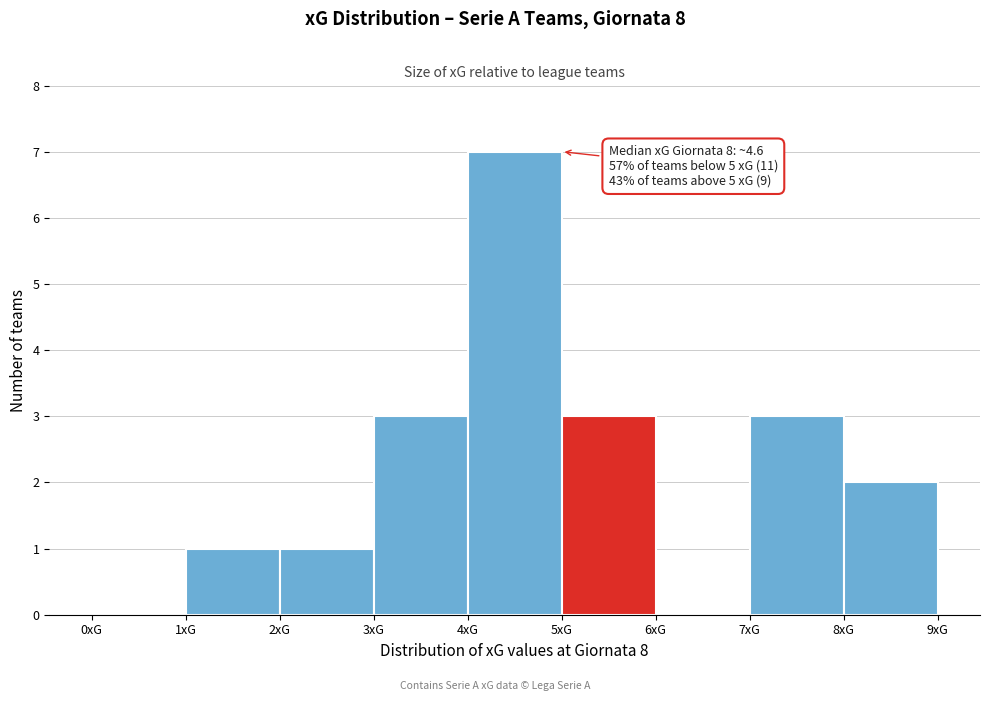

Over which range of the x-axis is the bar tallest?

4 to 5